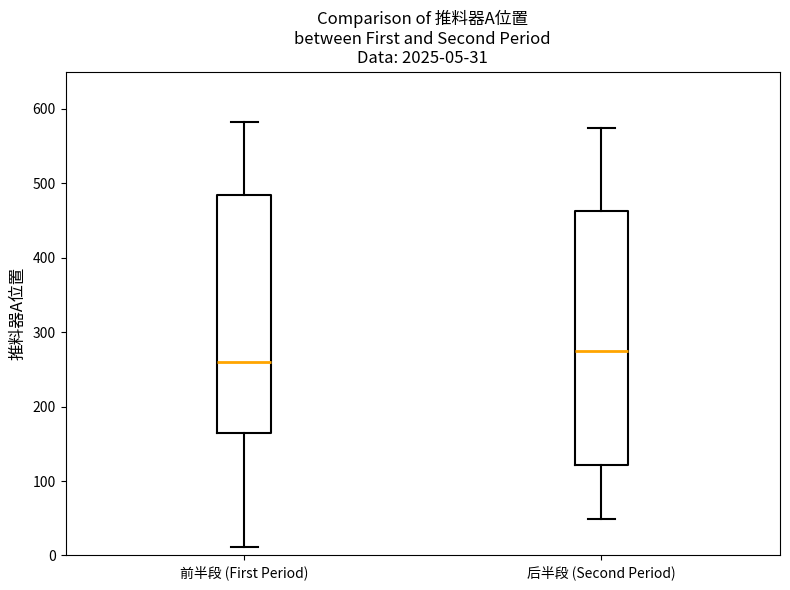

Which box is the tallest, from its lower edge to its upper edge?

后半段 (Second Period)